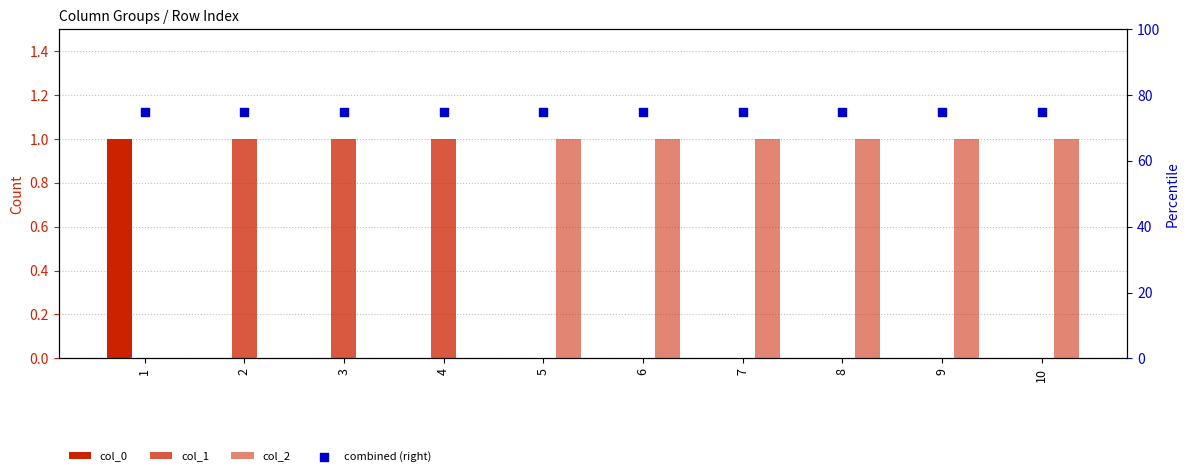

What are all the series names shown in the legend?

col_0, col_1, col_2, combined (right)